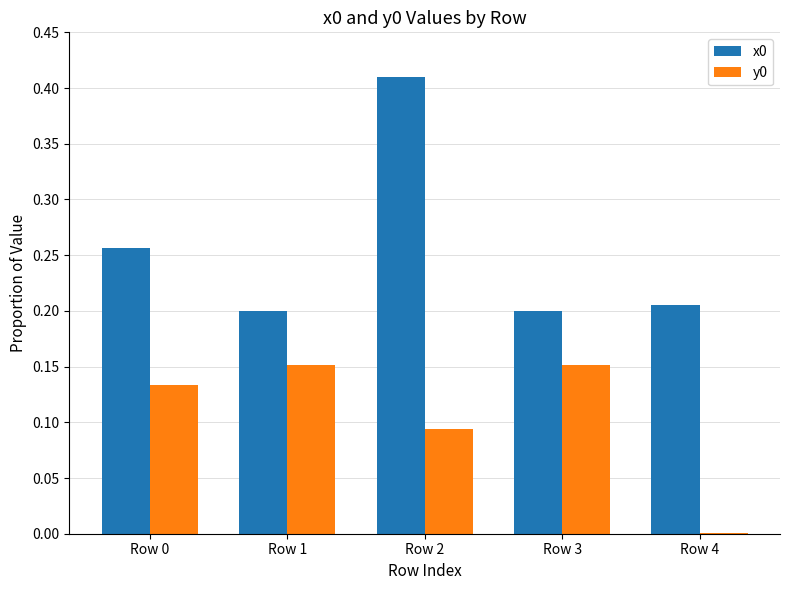

What is the sum of all y0 values?

0.5